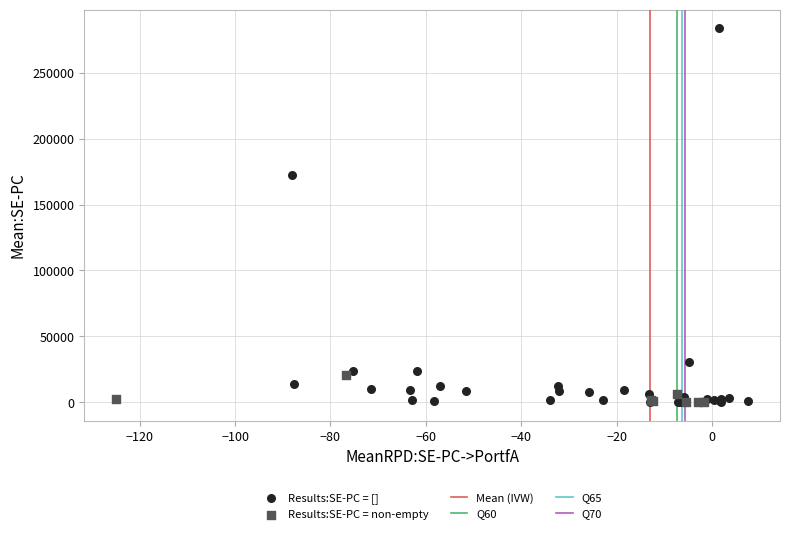

Which series contains the highest Y value?

Results:SE-PC = []